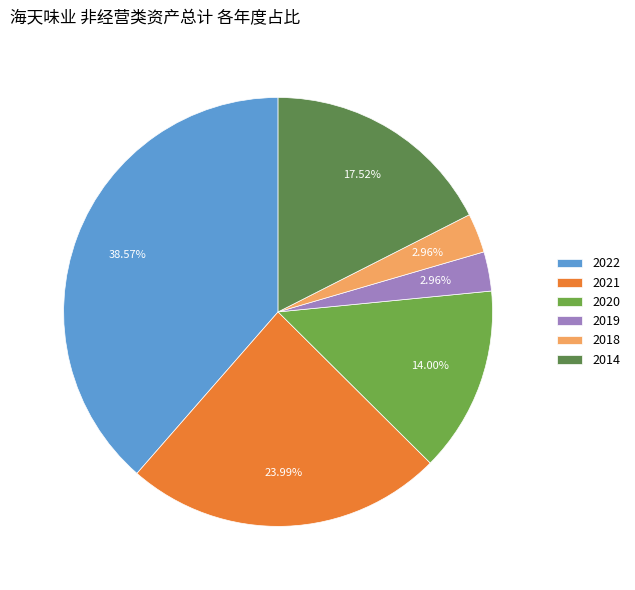

How much of the chart is everything except 2021?

76.0%